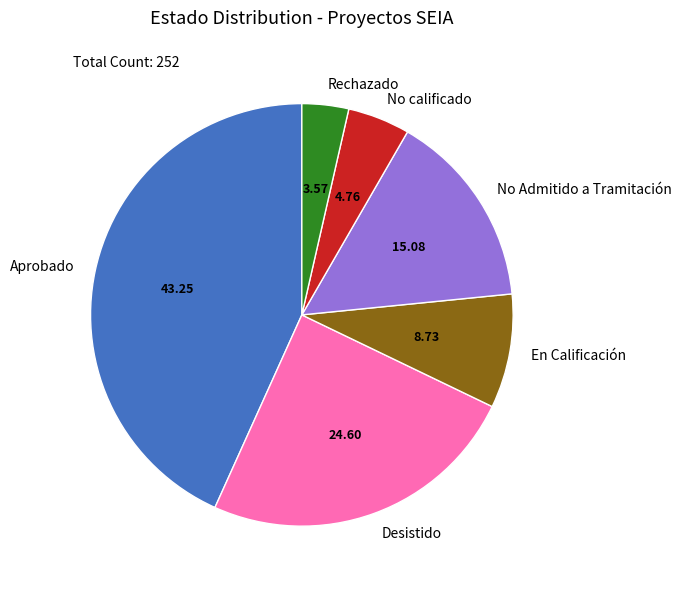

How many segments does this pie chart have?

6